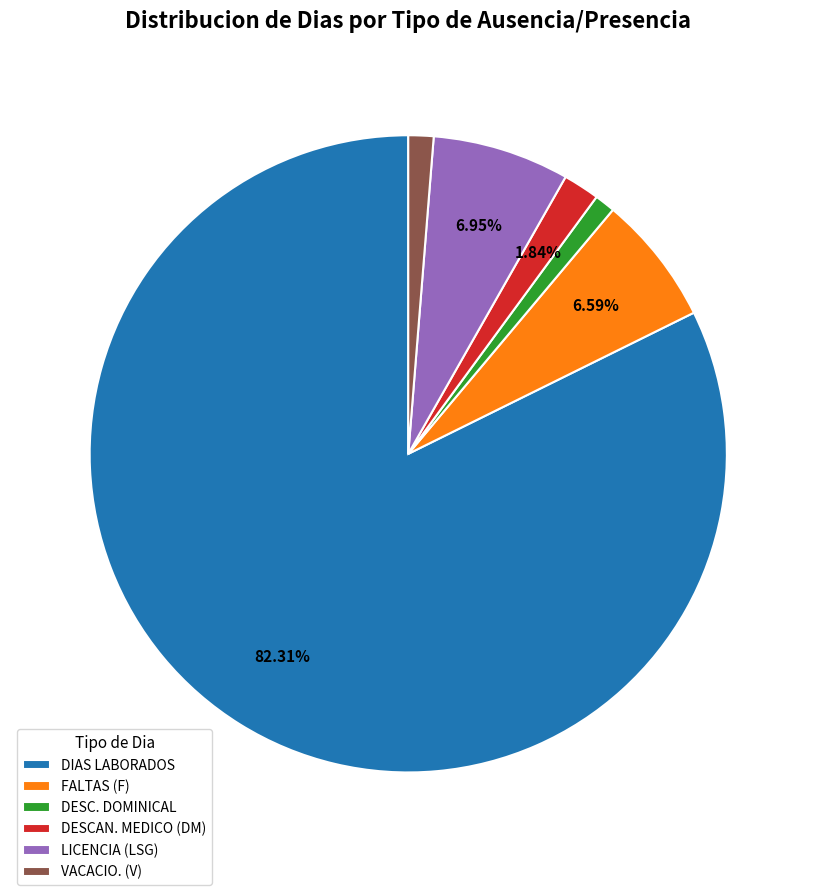

Is it true that DESC. DOMINICAL is 1% of the pie?

True